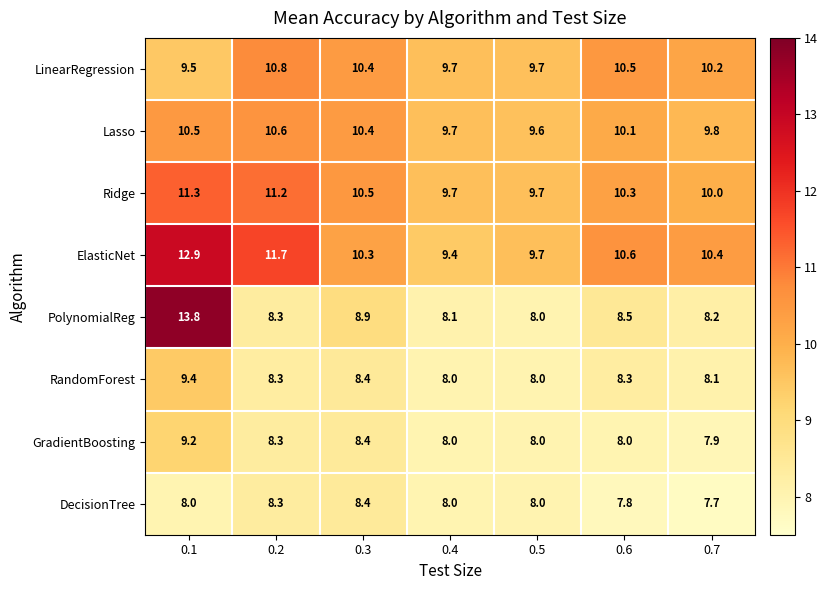

The LinearRegression series shows 3.5 at 0.5. True or false?

False